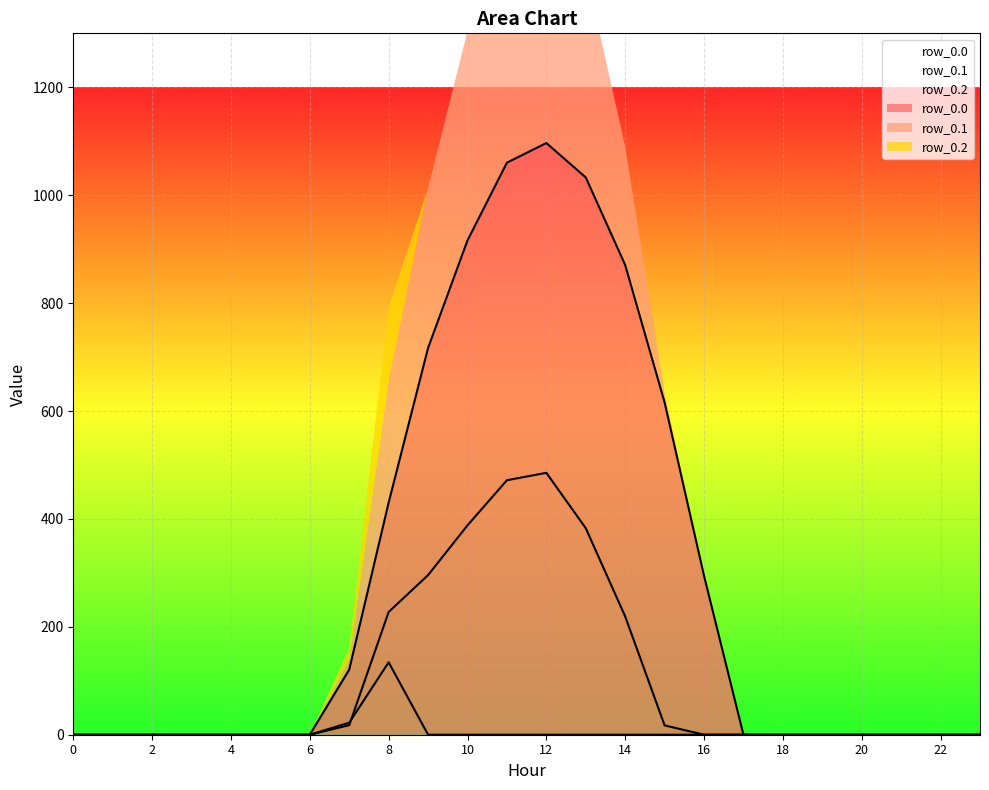

What are all the series names shown in the legend?

row_0.0, row_0.1, row_0.2